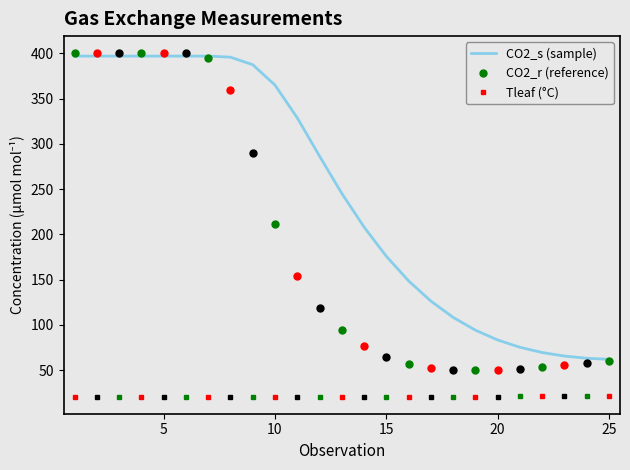

The value of CO2_s (sample) at 20 is 83.4. True or false?

True